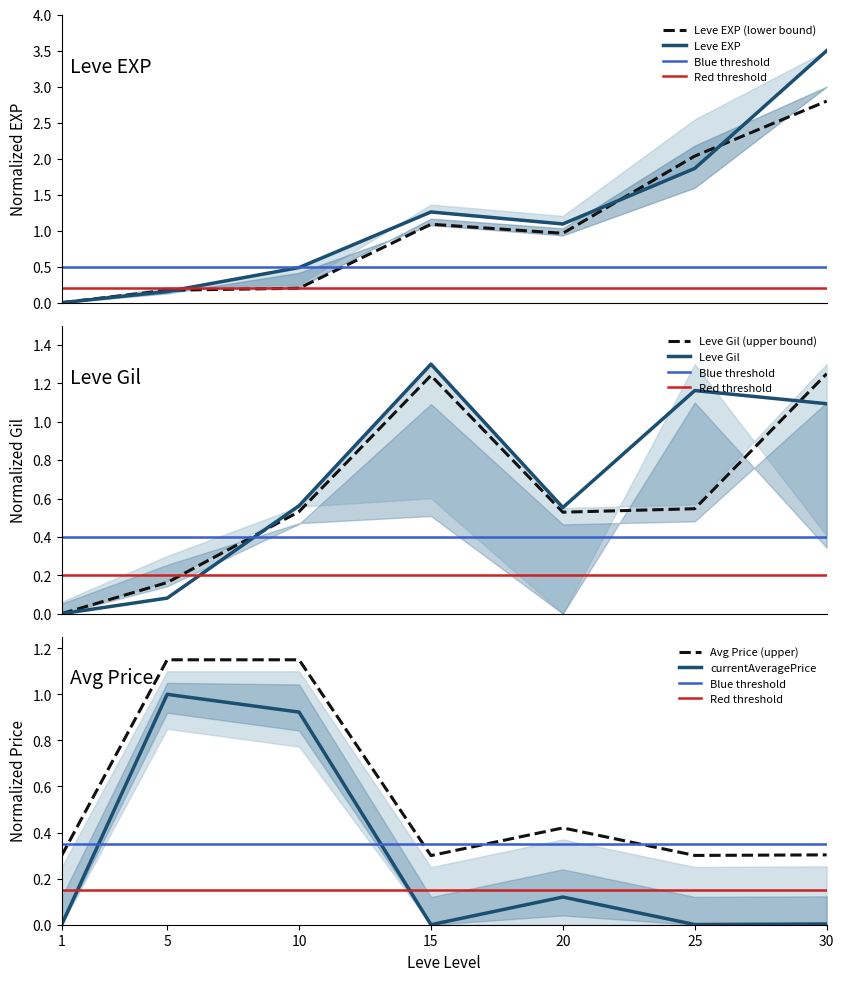

Rank the series by their maximum value, from highest to lowest.

Leve EXP, Leve Gil, currentAveragePrice